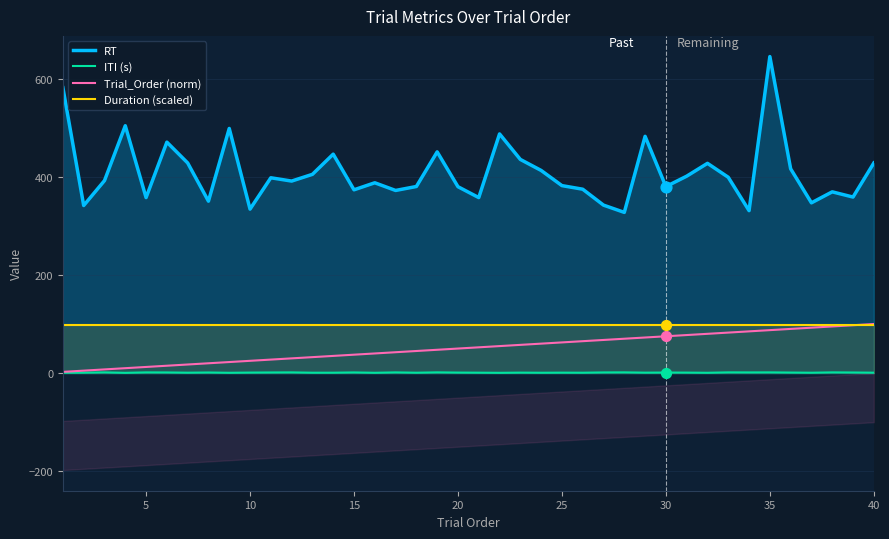

Which series contains the lowest Y value?

ITI (s)